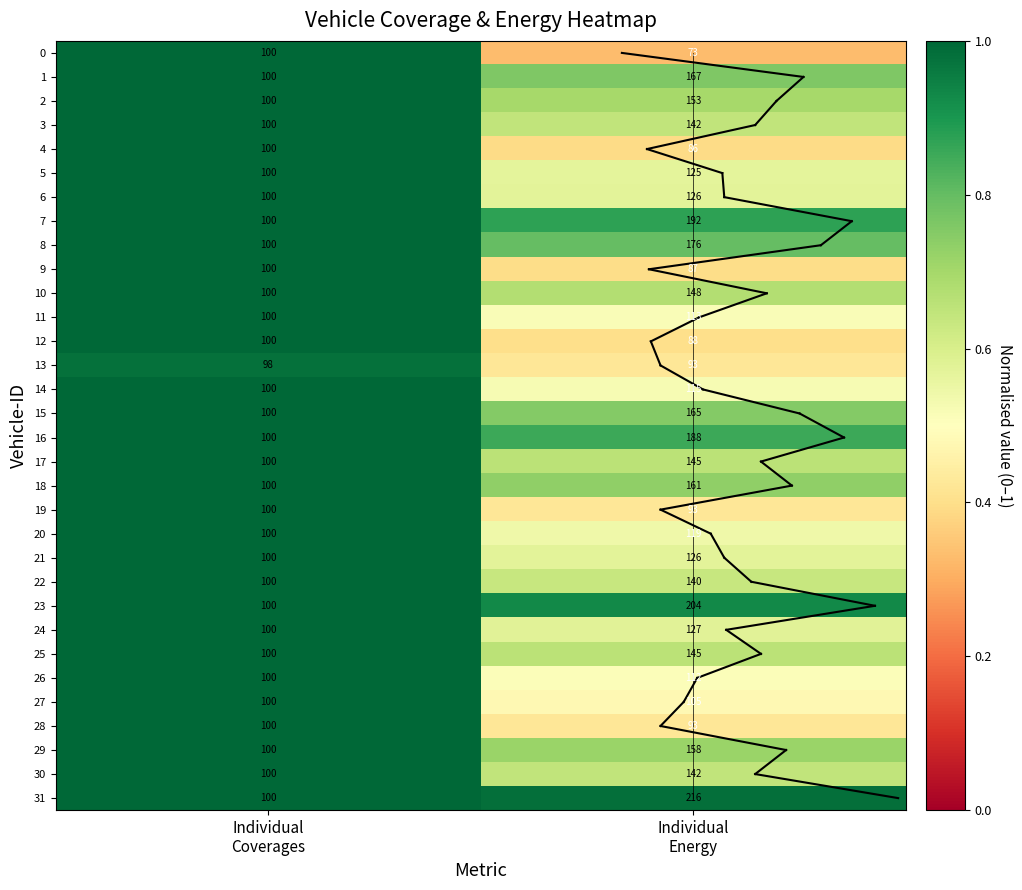

Which series has the widest spread of values?

31